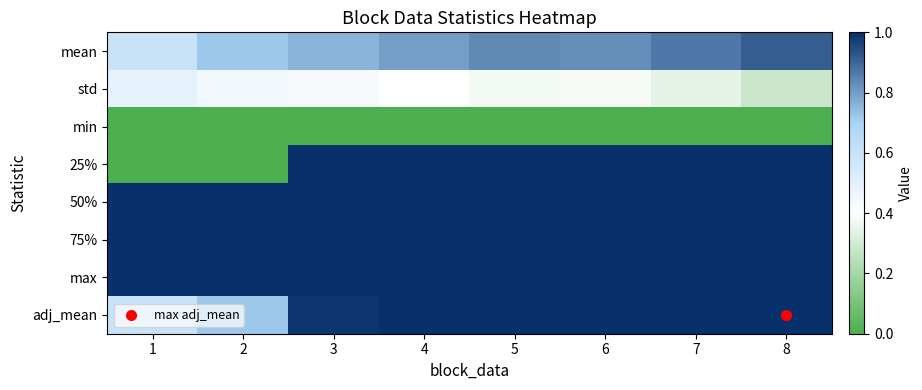

Which series has the largest total across all categories?

50%